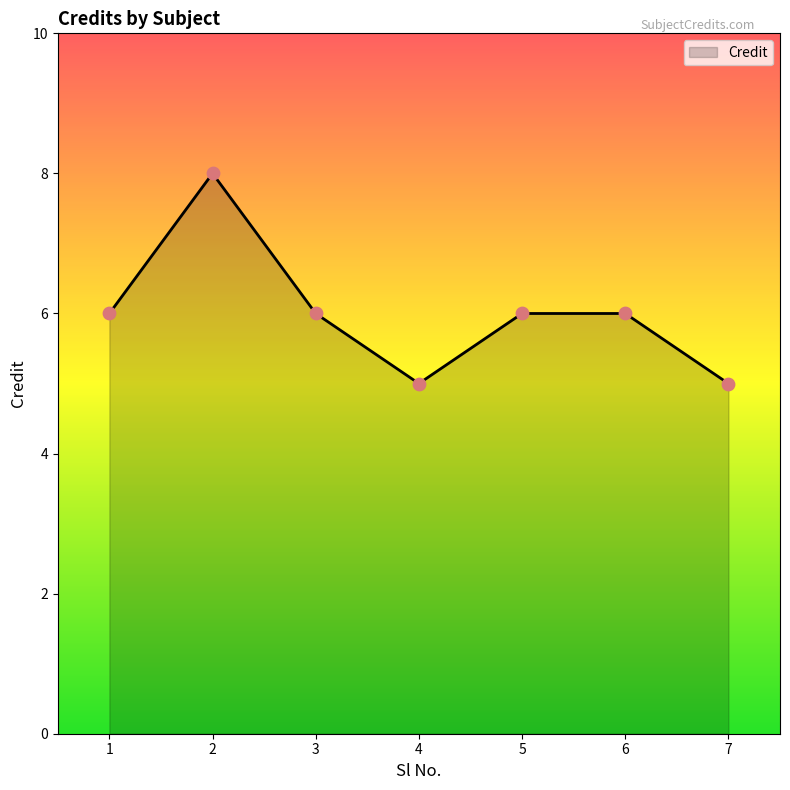

What is the change in value from 5 to 7?

-1